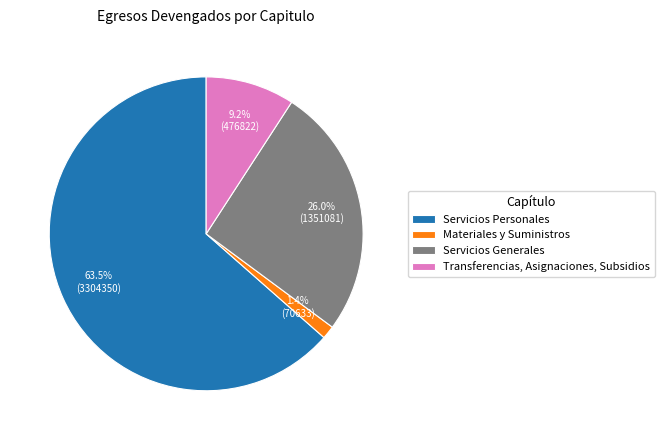

True or false: Transferencias, Asignaciones, Subsidios accounts for 9% of the total.

True